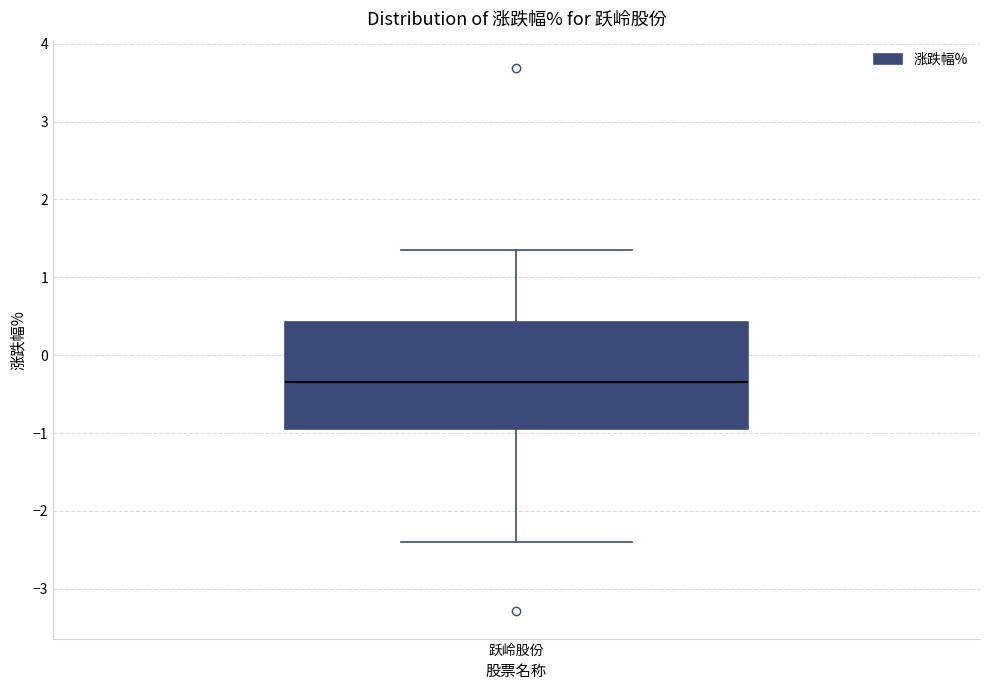

Read this box plot against the y-axis: the position of the median line, the range covered by the box, and the ends of both whiskers. The values are not printed on the chart, so give them approximately, as read against the axis.

median -0.3, box -0.9 to 0.4, whiskers -2.4 to 1.4